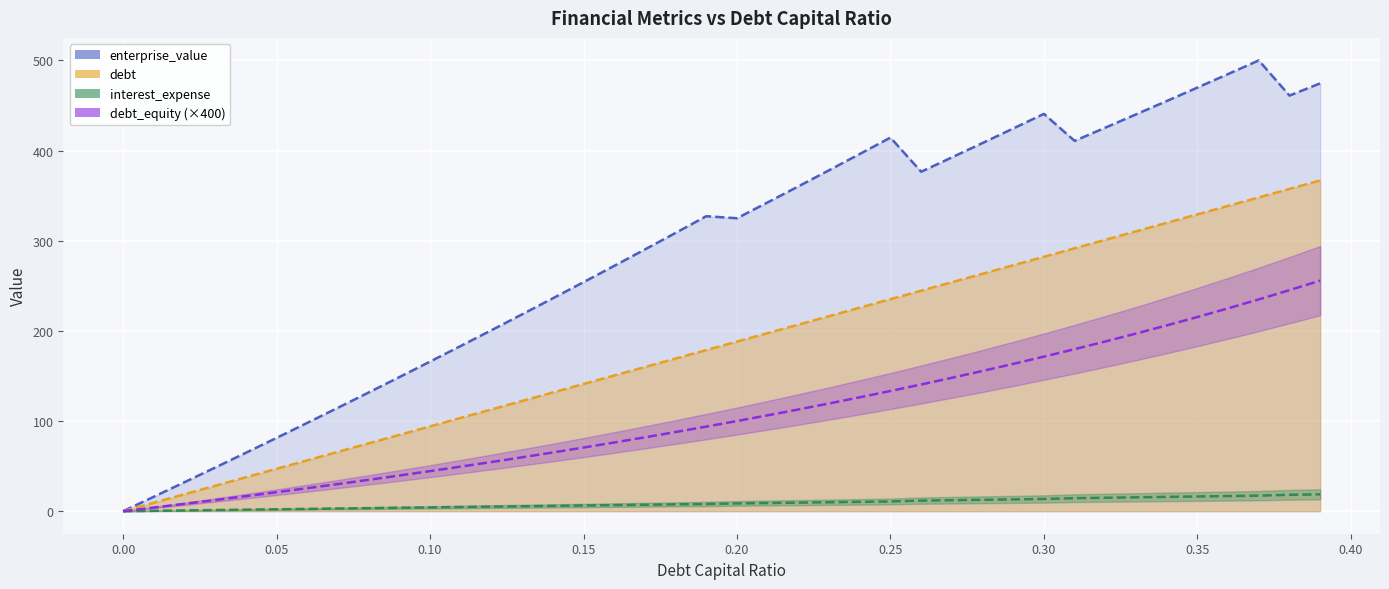

True or false: debt_equity and debt intersect in this chart.

False